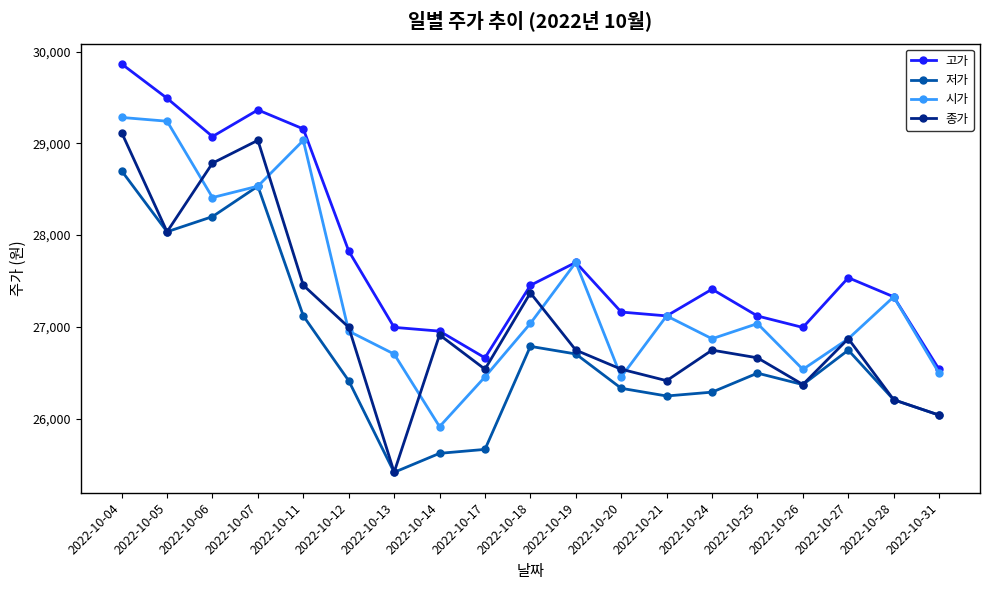

What is the total value across all series at 2022-10-24?

107314